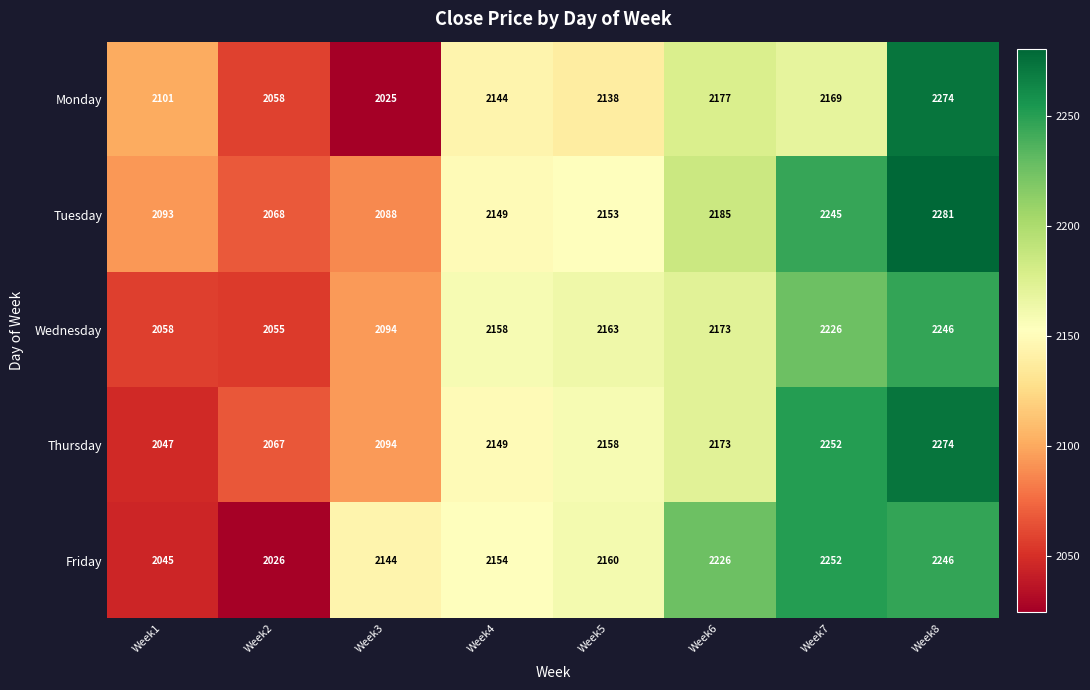

What is the sum of the Friday values at Week5 and Week7?

4412